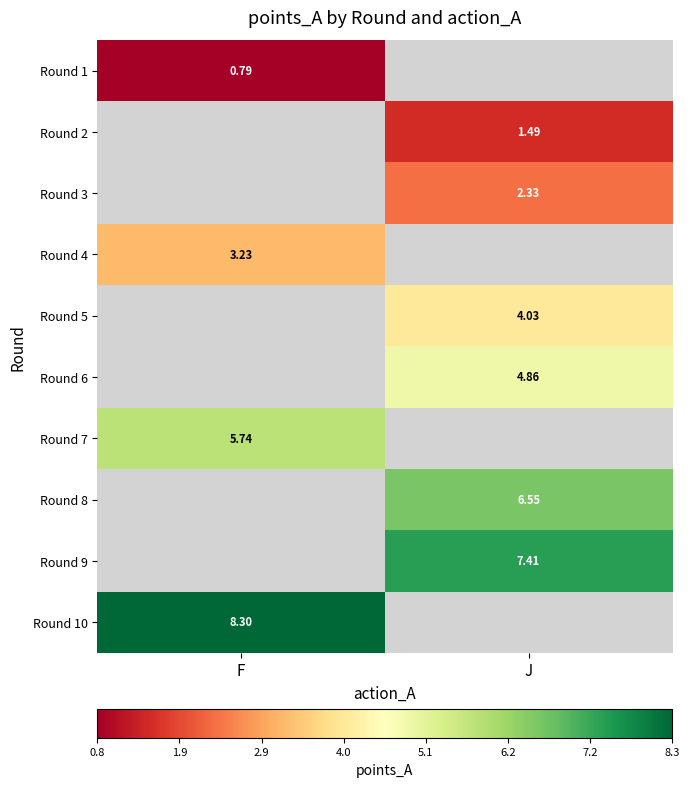

Is the value of Round 8 at J greater than the value of Round 9 at J?

No